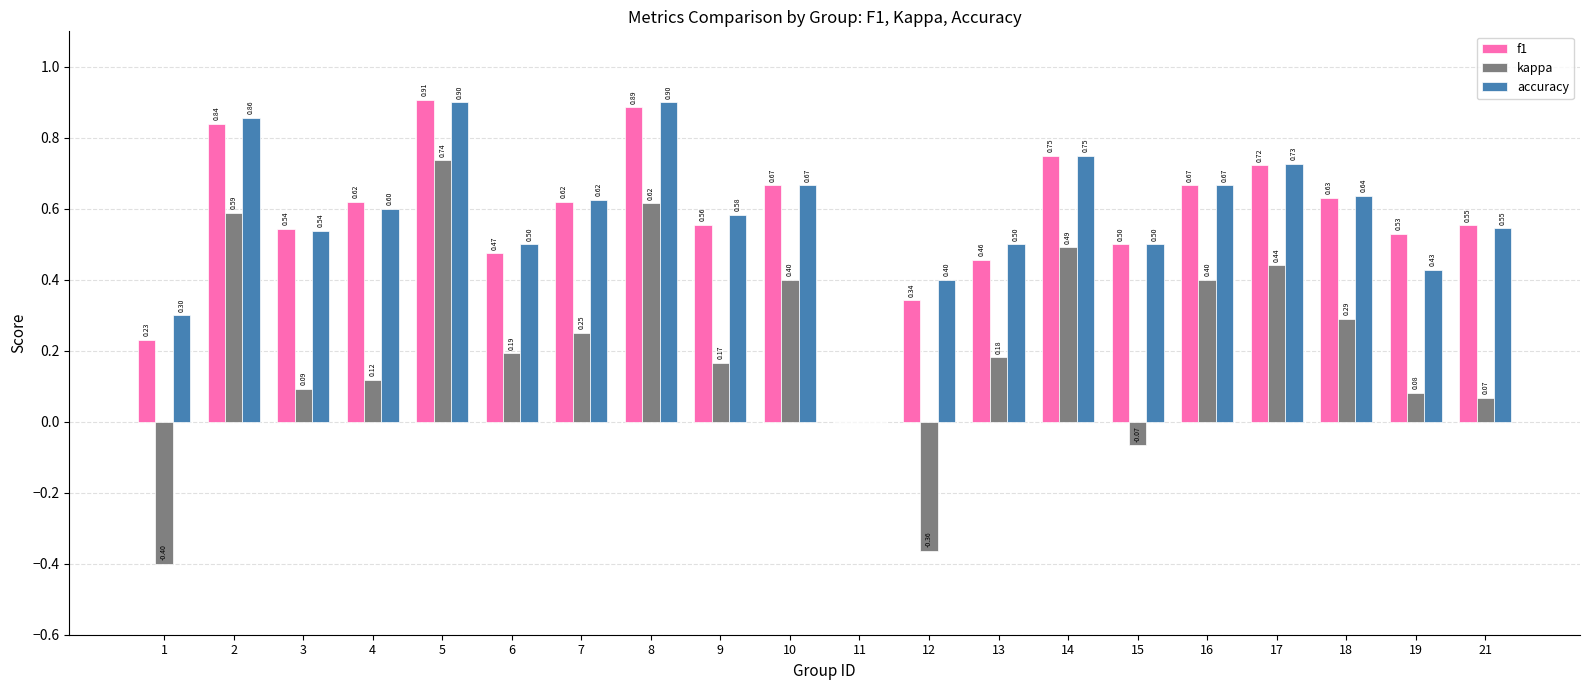

What is the sum of all kappa values?

4.3